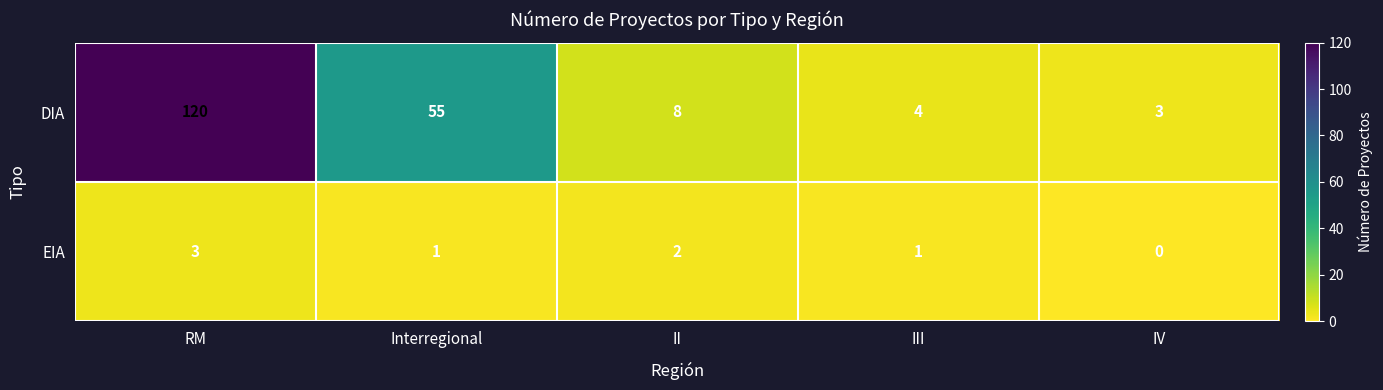

Reading left to right, list all the values displayed in this chart.

DIA: 120	55	8	4	3
EIA: 3	1	2	1	0